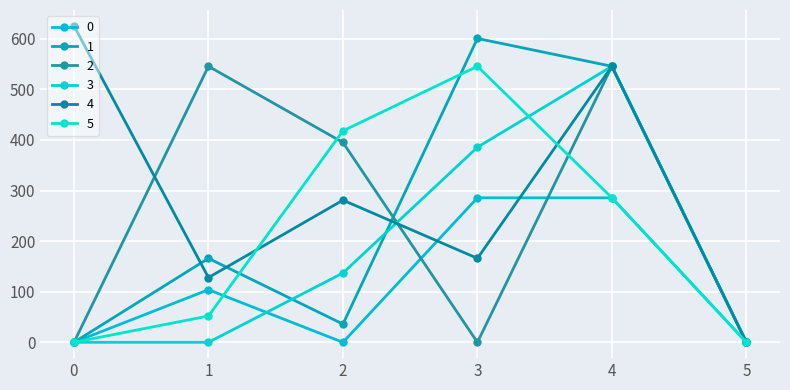

After their last crossing, which series has the higher values: 2 or 5?

2